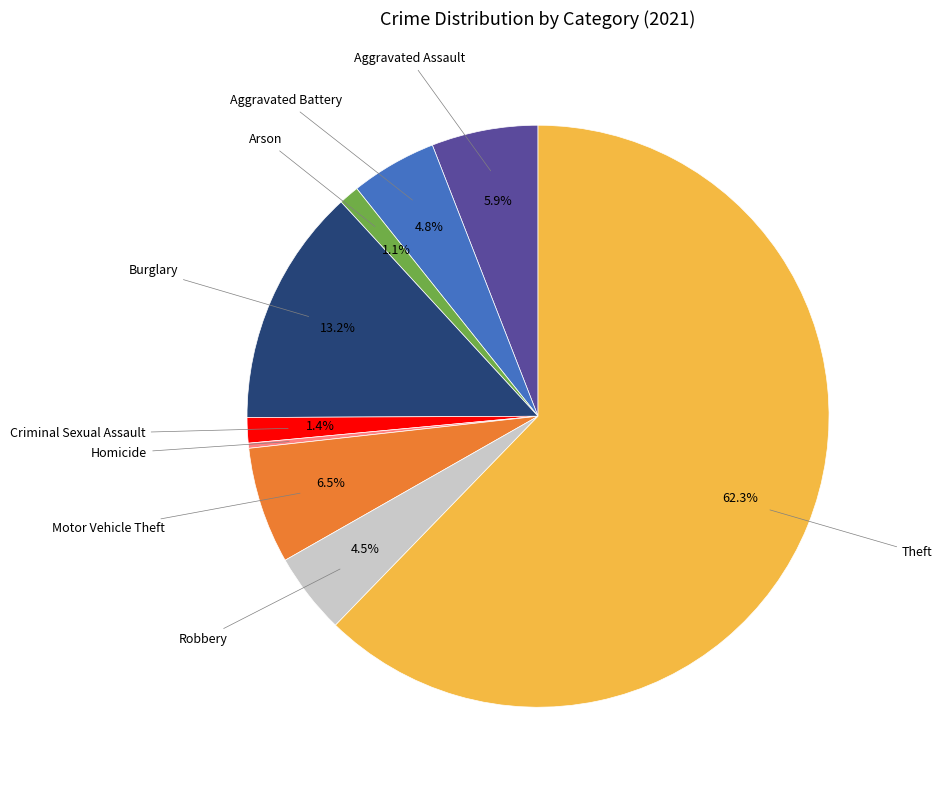

To the nearest percent, what is the average slice percentage?

11%